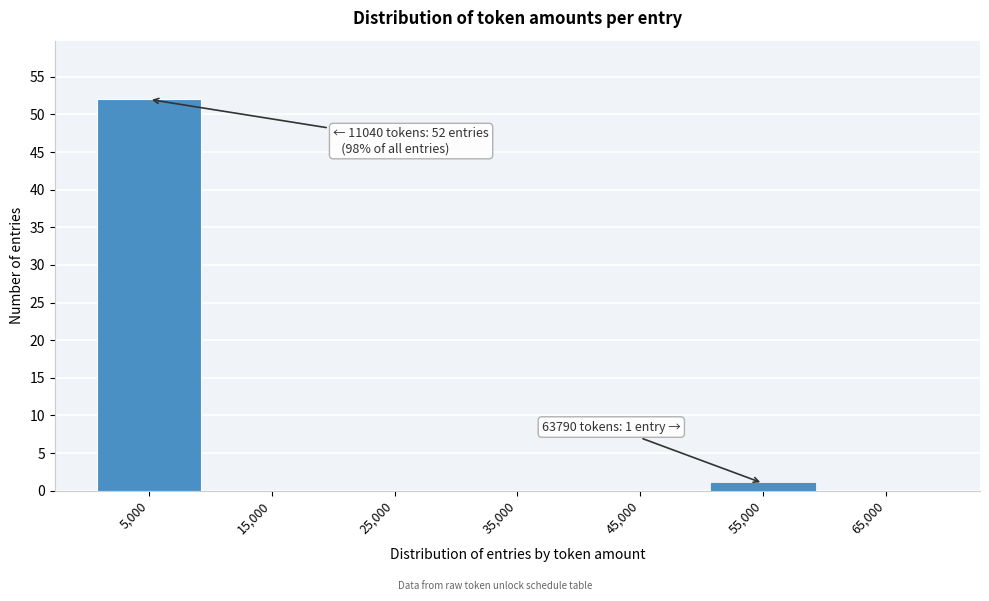

Reading left to right, list all the values displayed in this chart.

5,000=52	15,000=0	25,000=0	35,000=0	45,000=0	55,000=1	65,000=0